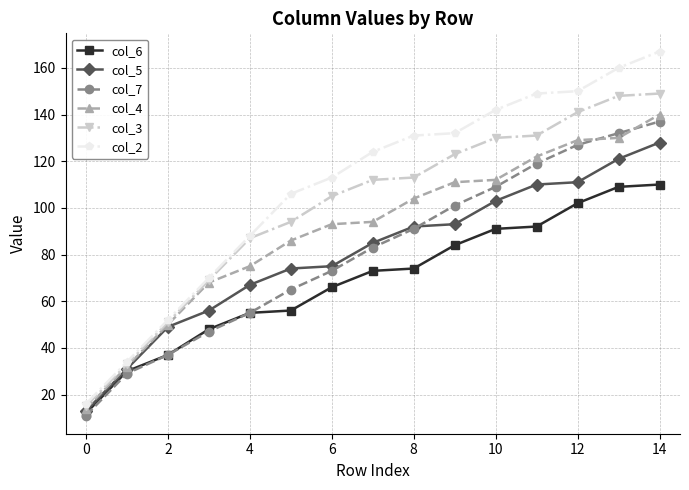

How many data points in col_4 are less than 94?

7